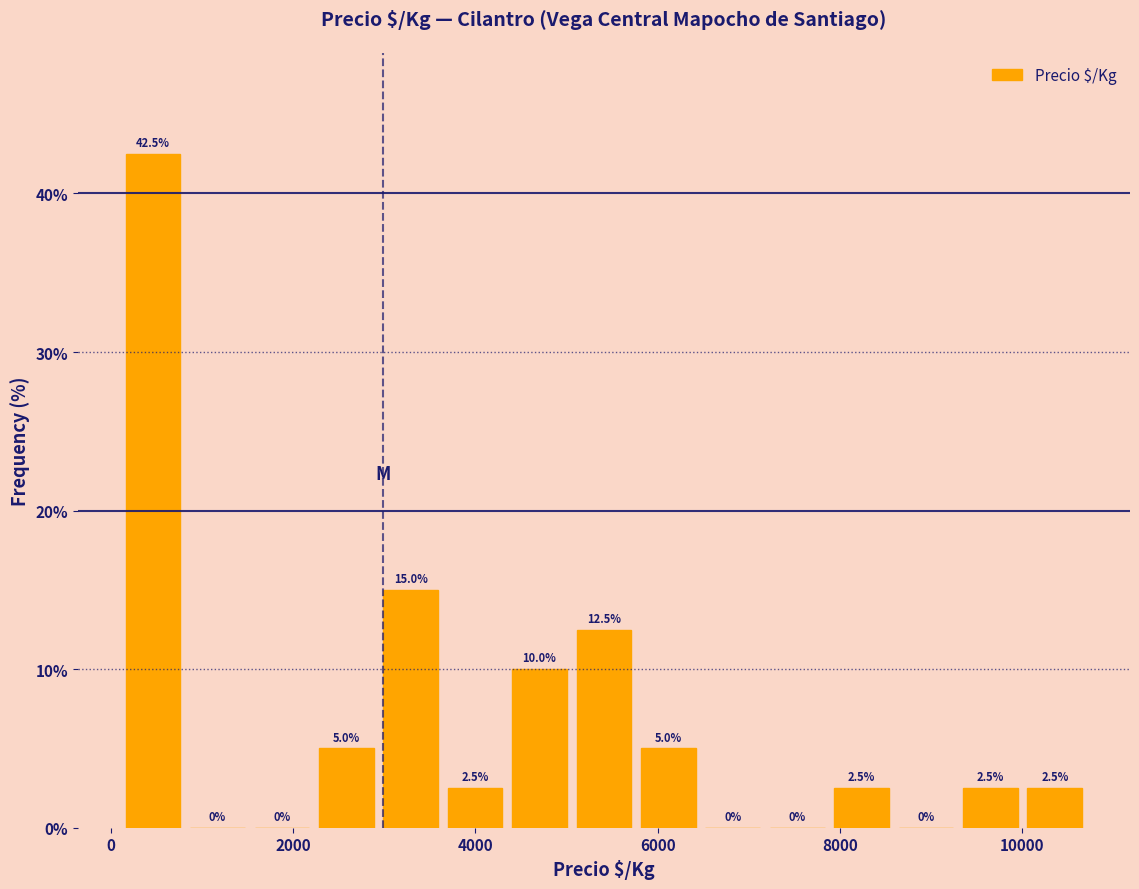

Around what value on the x-axis is the tallest bar? Give the approximate position of its centre, as read against the axis.

400